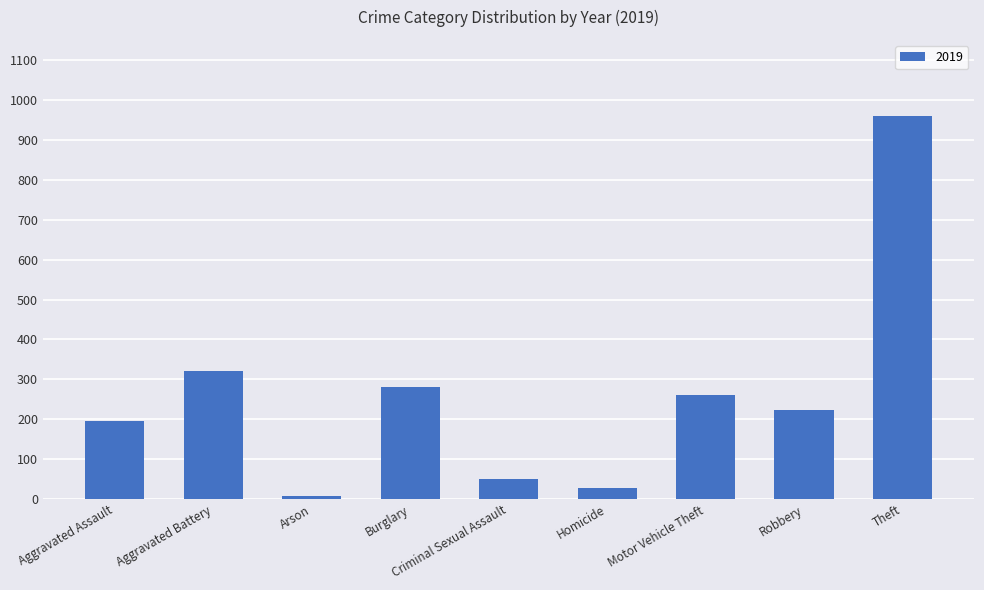

What is the label of the 1st bar from the left?

Aggravated Assault